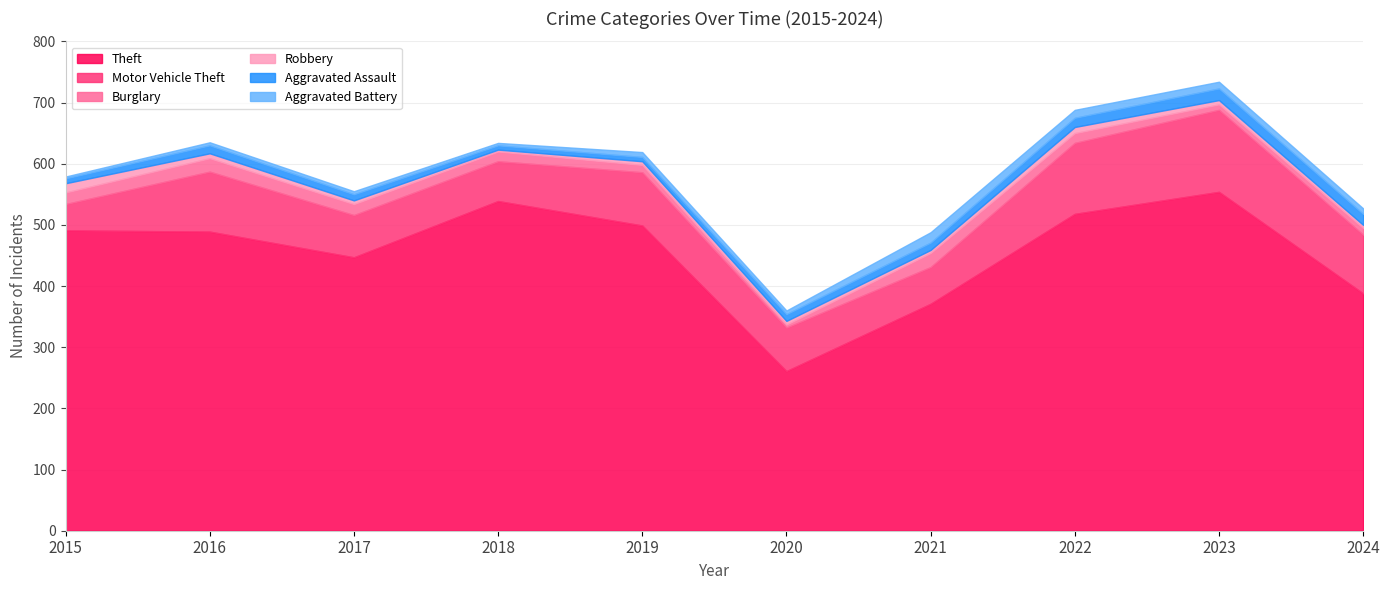

True or false: Robbery has a value of 5 at 2024.

True